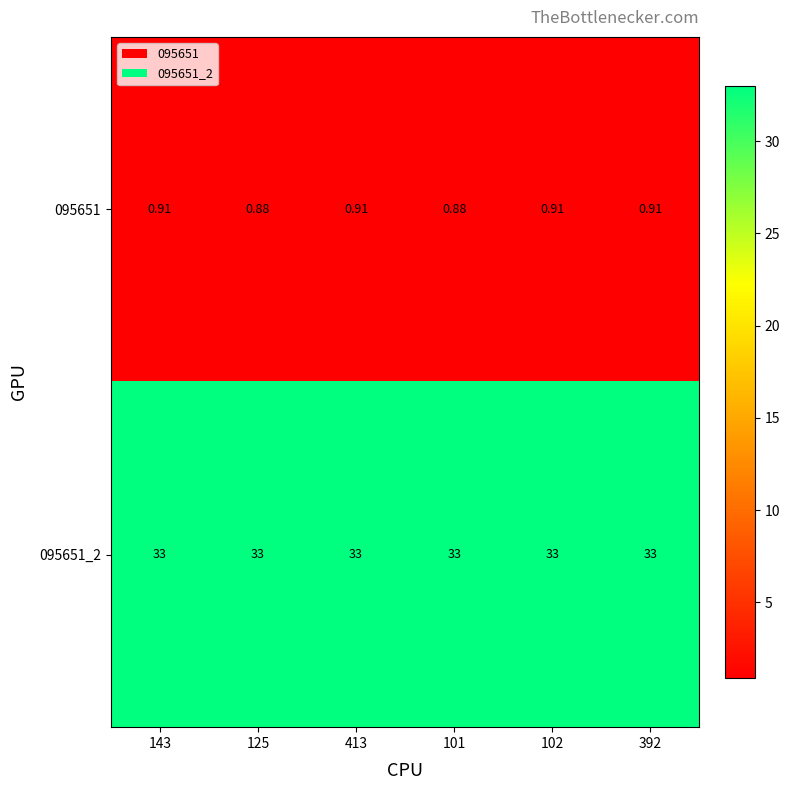

Is the value of 095651_2 at 102 greater than the value of 095651 at 143?

Yes